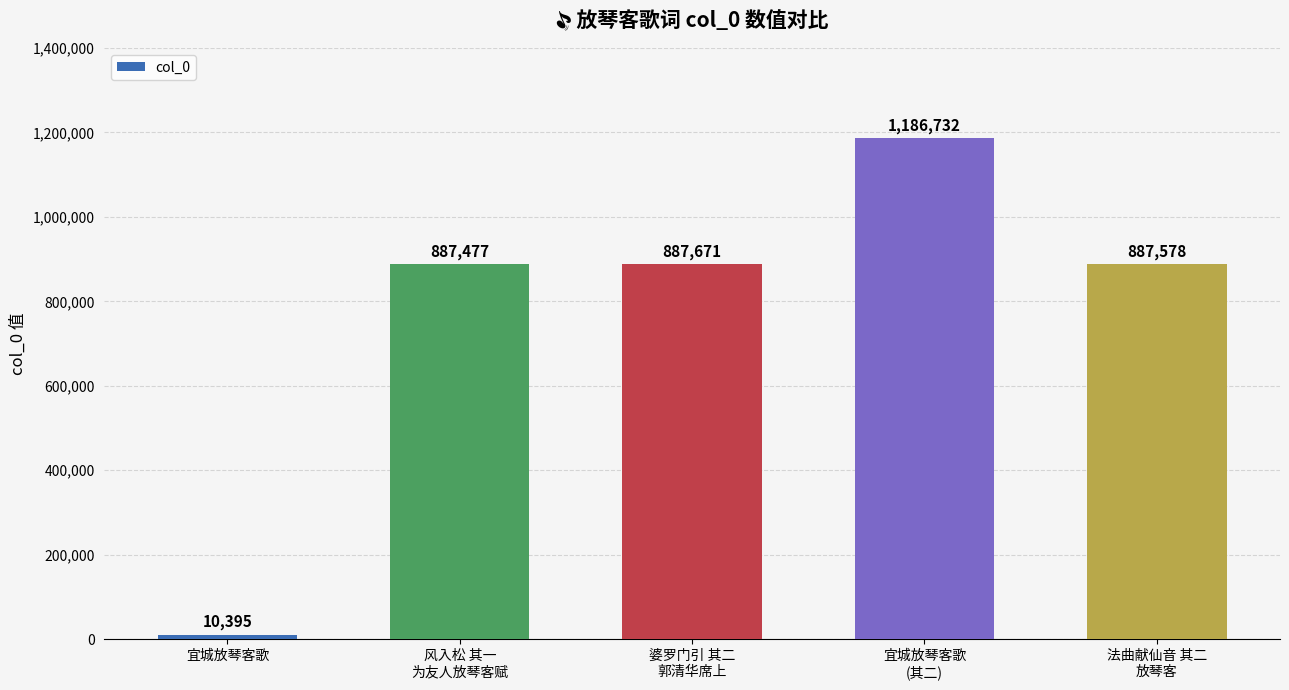

What is the label of the 4th bar from the left?

宜城放琴客歌
(其二)